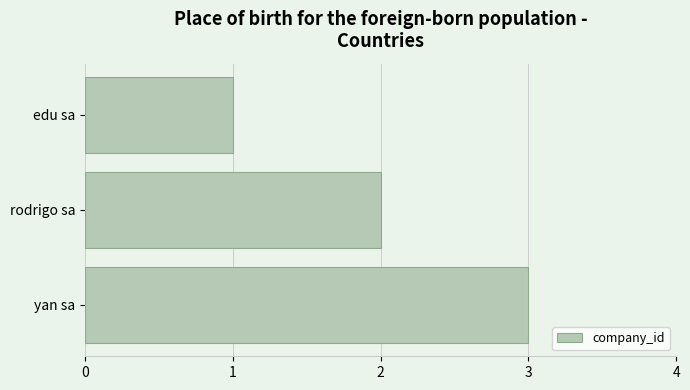

How many values are between 1 and 3?

3